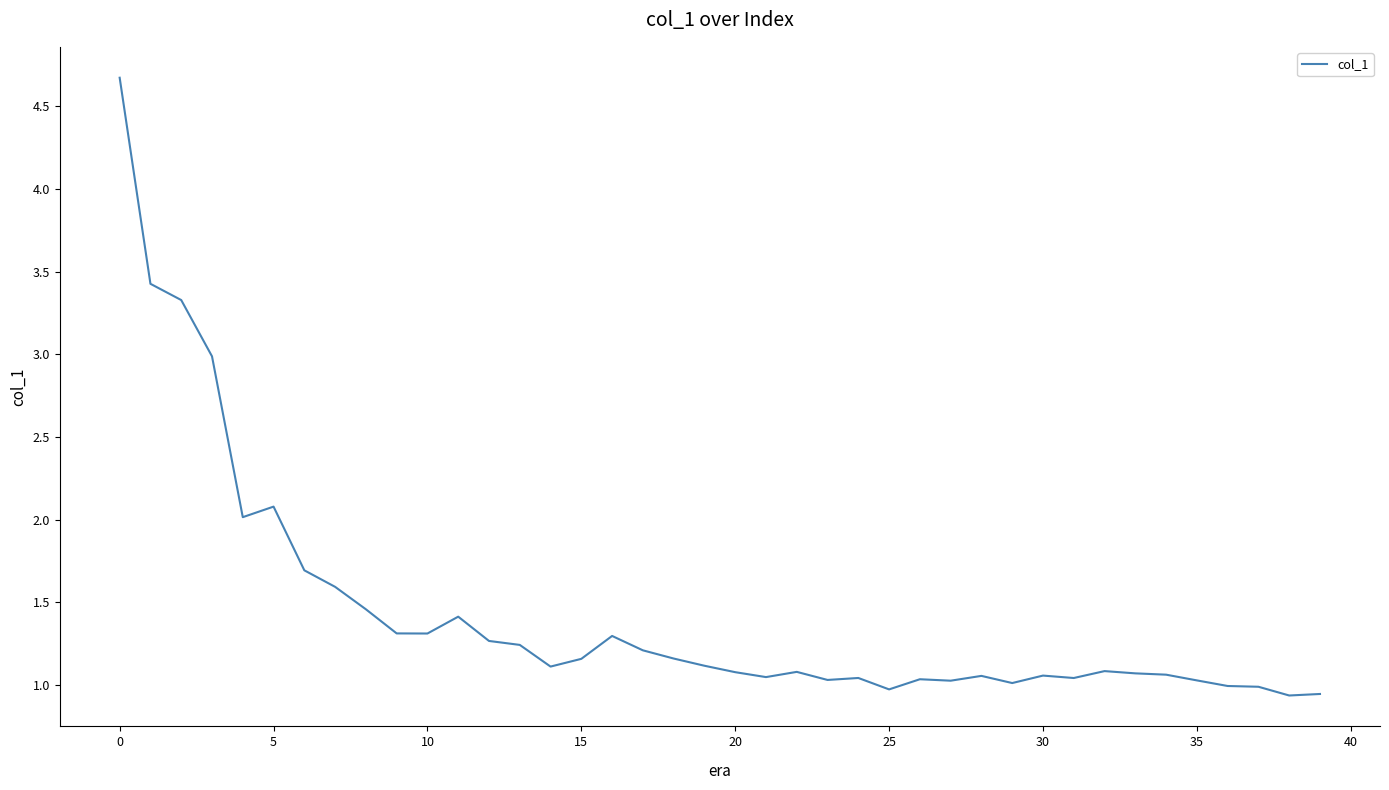

What is the maximum value shown in the chart?

4.7